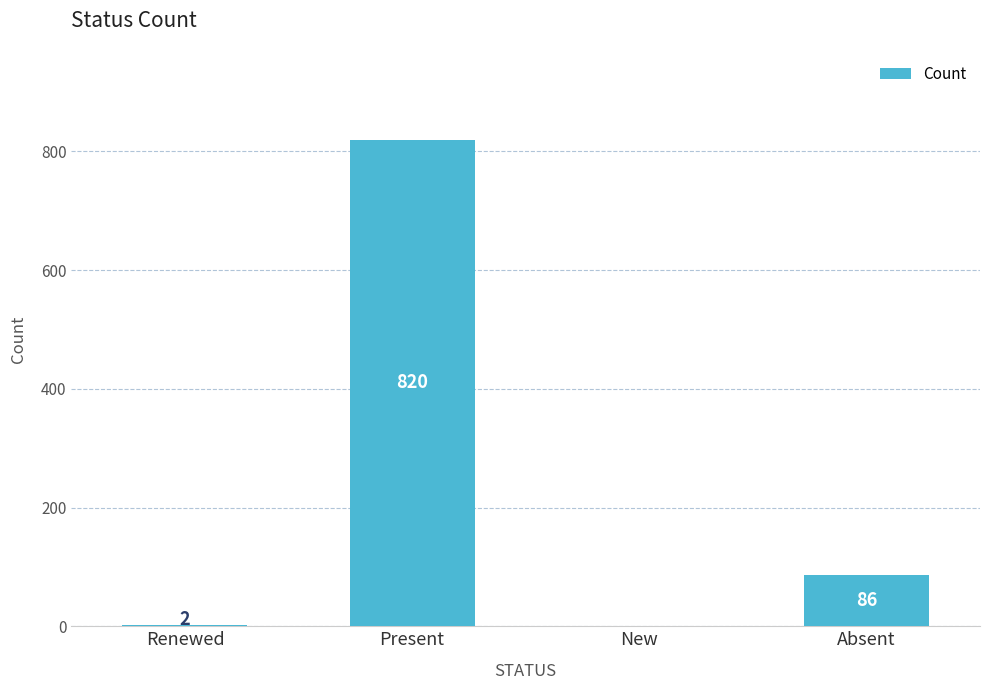

Reading left to right, extract all data points from this chart.

2	820	0	86